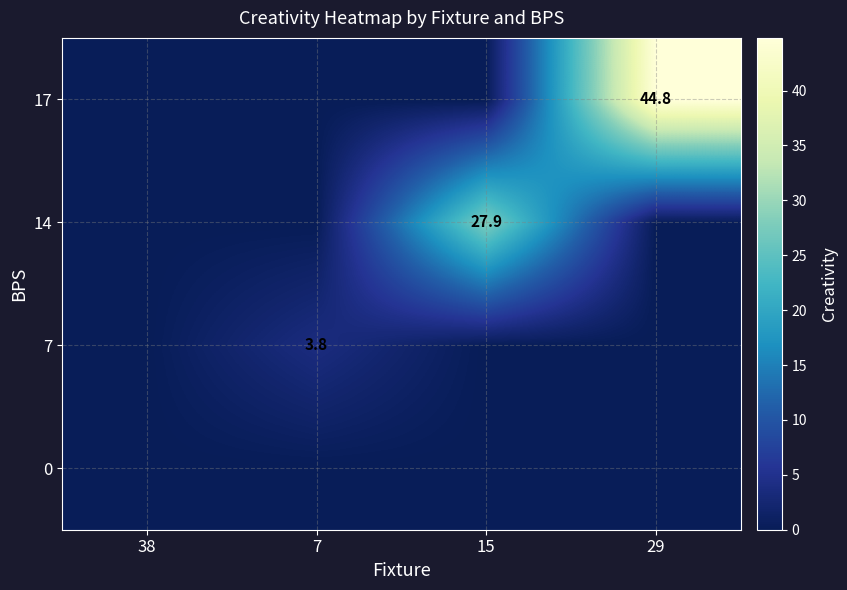

The 14 series shows 27.9 at 15. True or false?

True